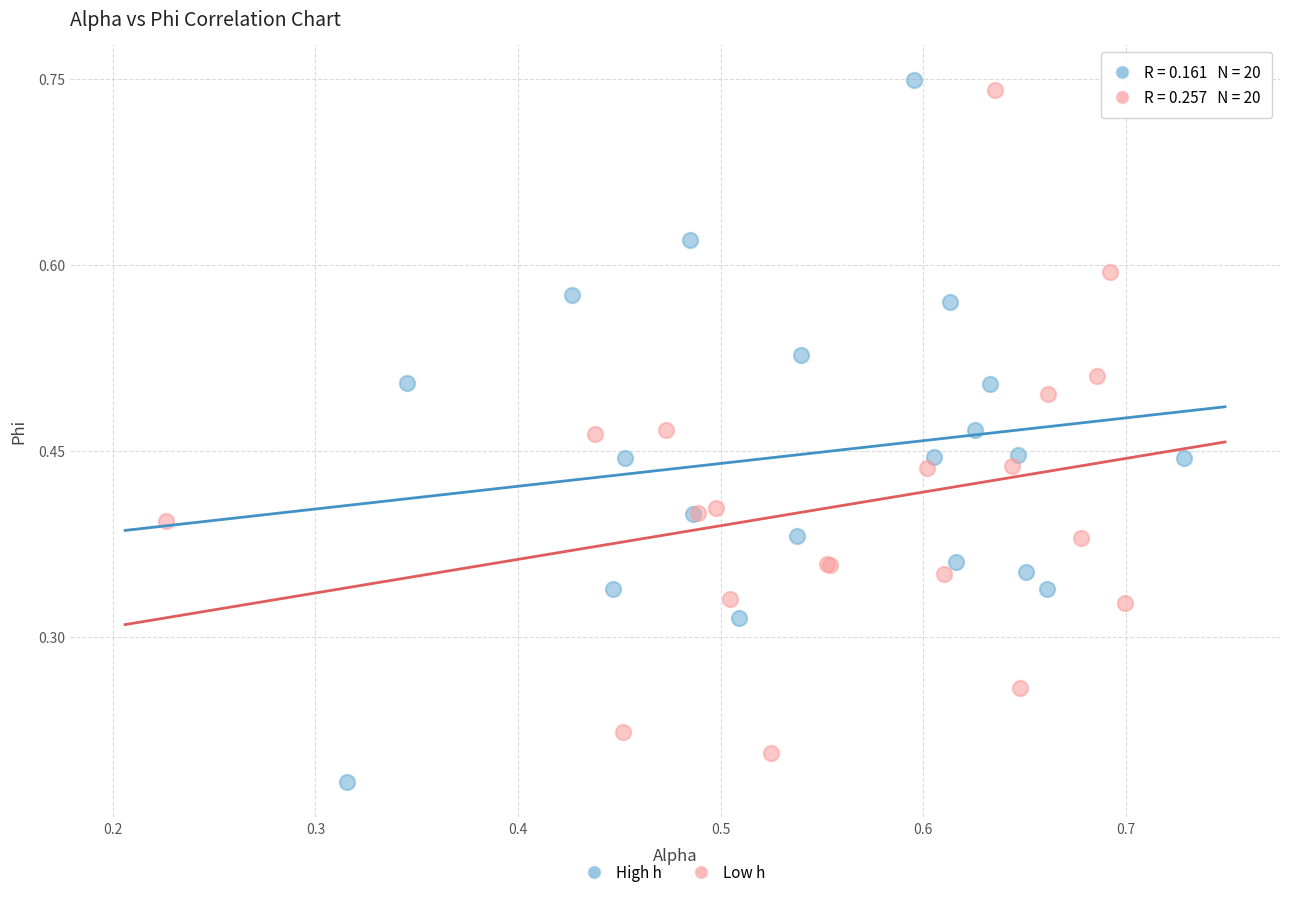

Which series reaches the maximum Y coordinate?

High h